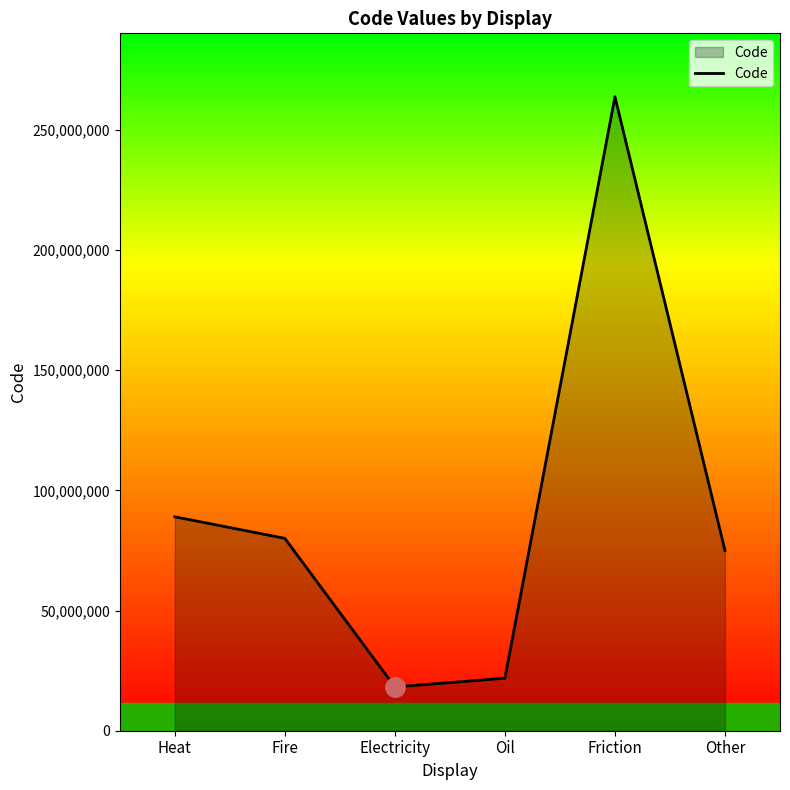

How many distinct data groups are displayed?

1